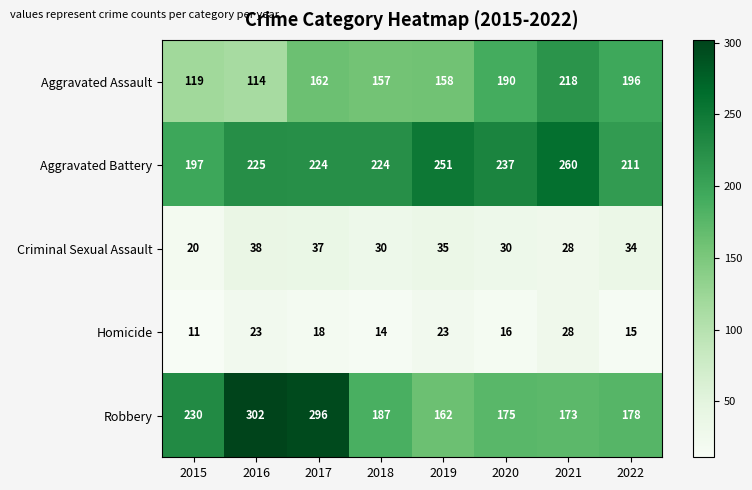

What is the total value across all series at 2019?

629